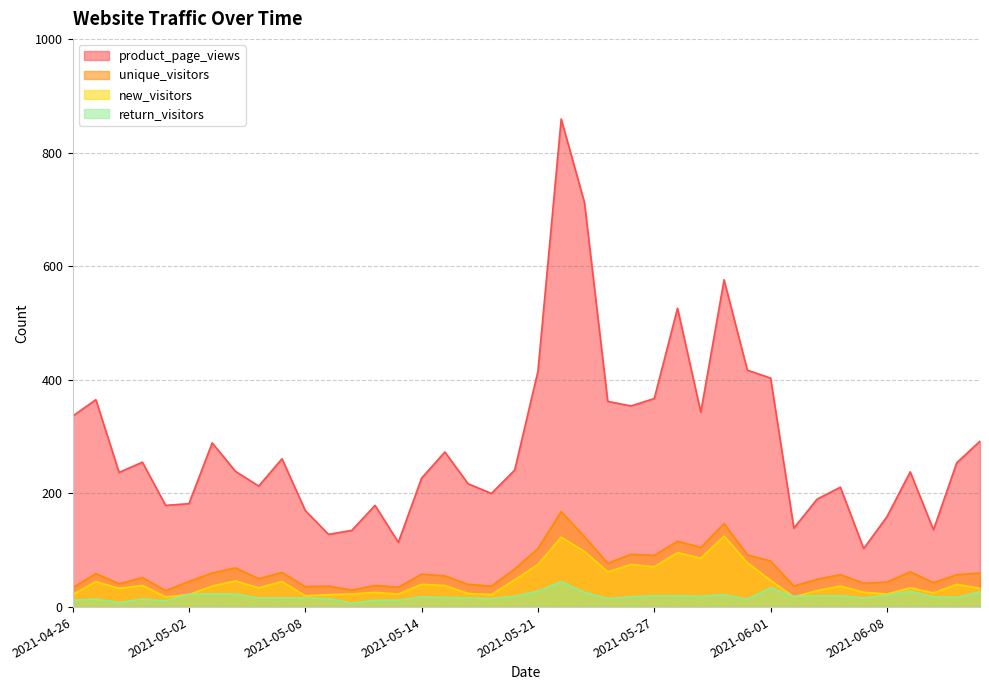

List the series in order of their peak value, highest first.

product_page_views, unique_visitors, new_visitors, return_visitors